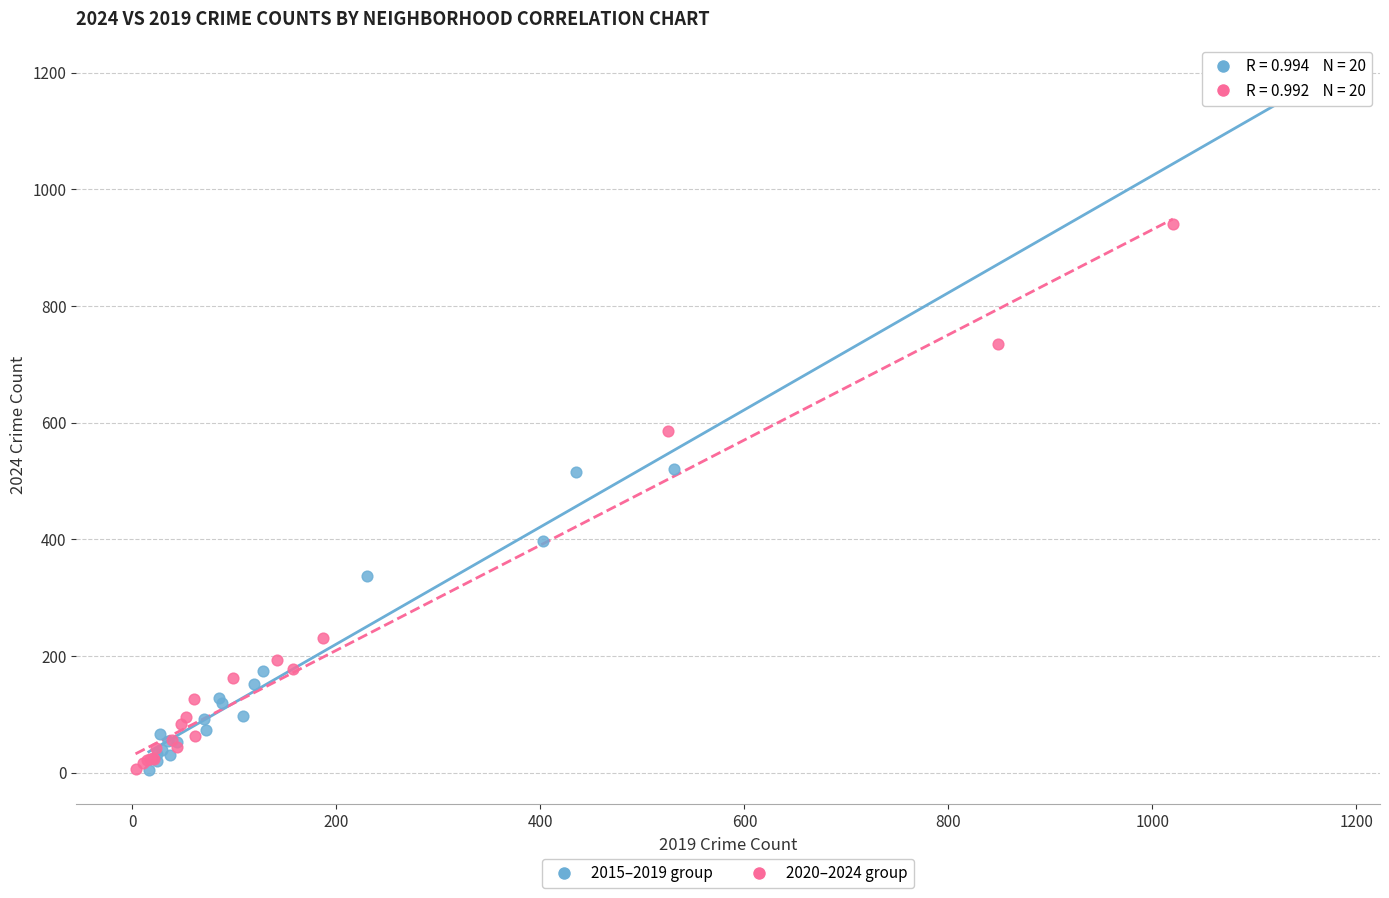

Which series reaches the maximum Y coordinate?

2015–2019 group